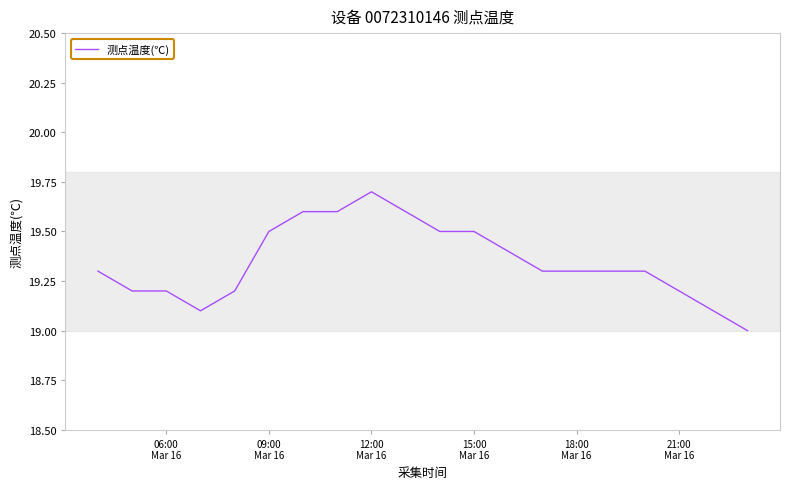

What is the average value?

19.3